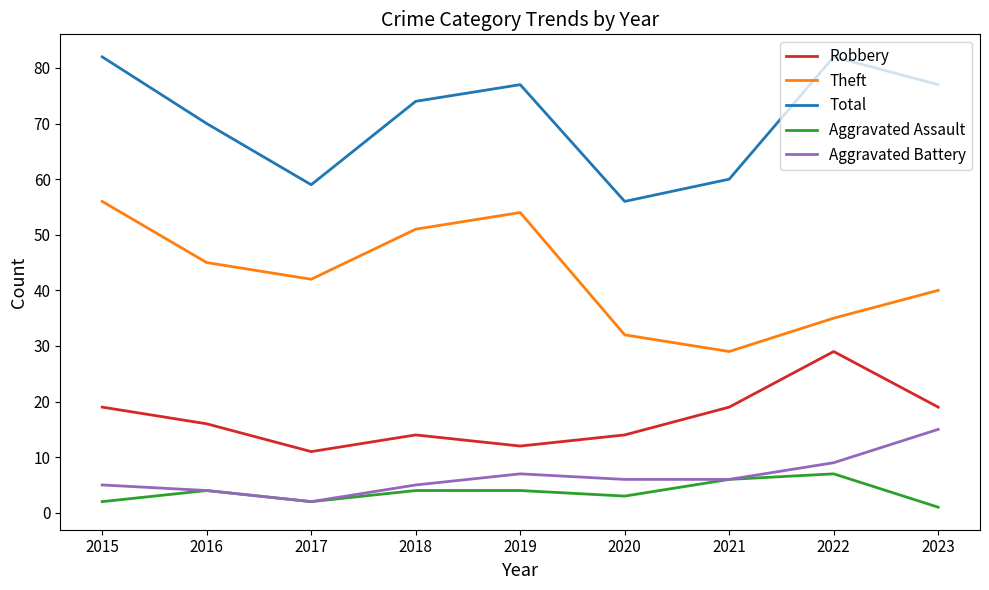

Which label corresponds to the smallest value in the chart?

2023